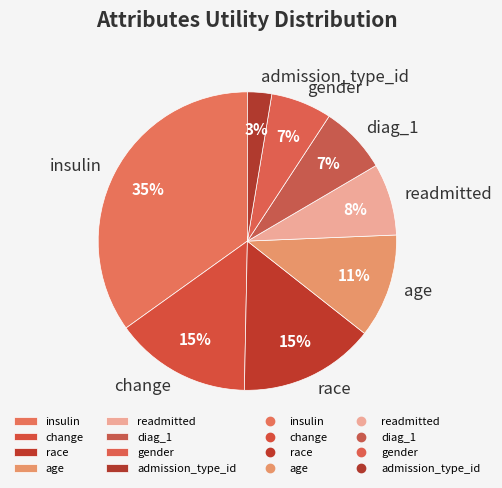

Which category has the biggest portion of the pie?

insulin